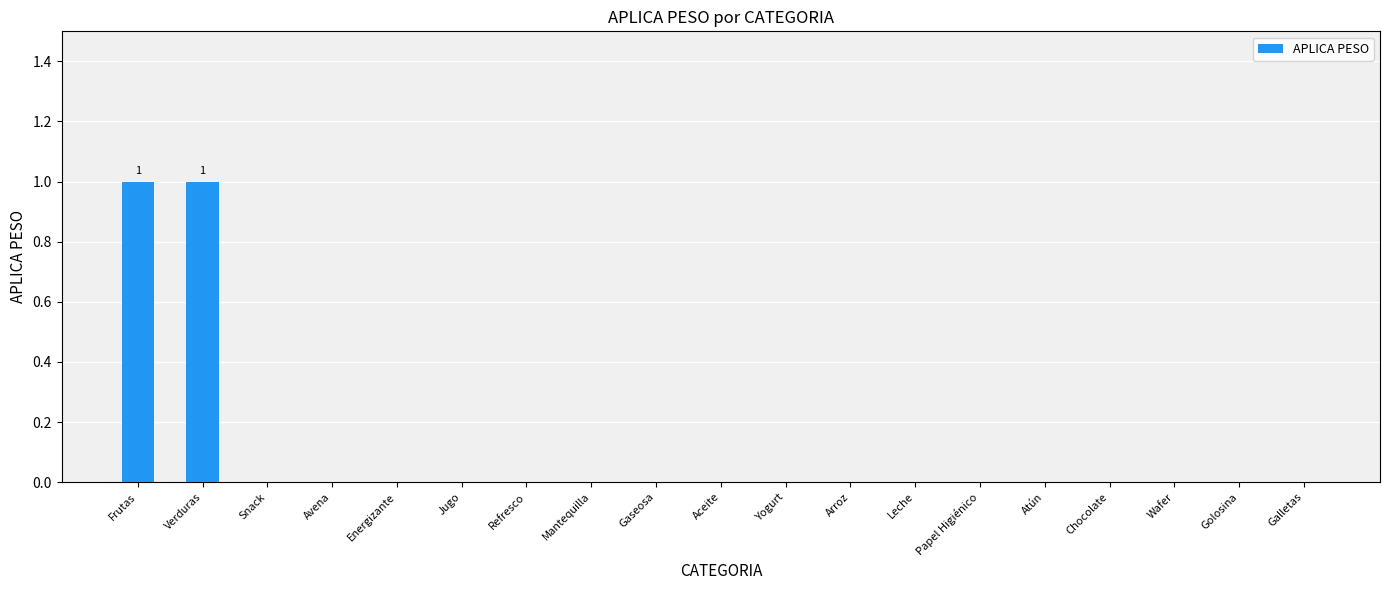

Is it true that the value at Frutas is 1?

True